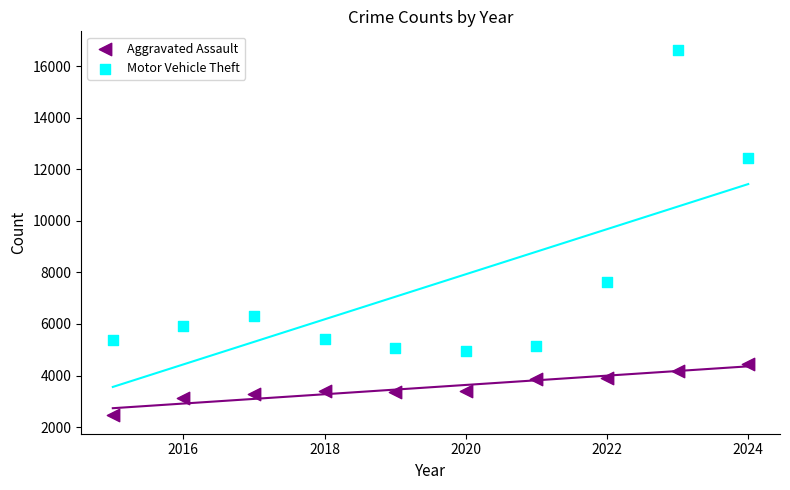

Which series reaches the minimum Y coordinate?

Aggravated Assault